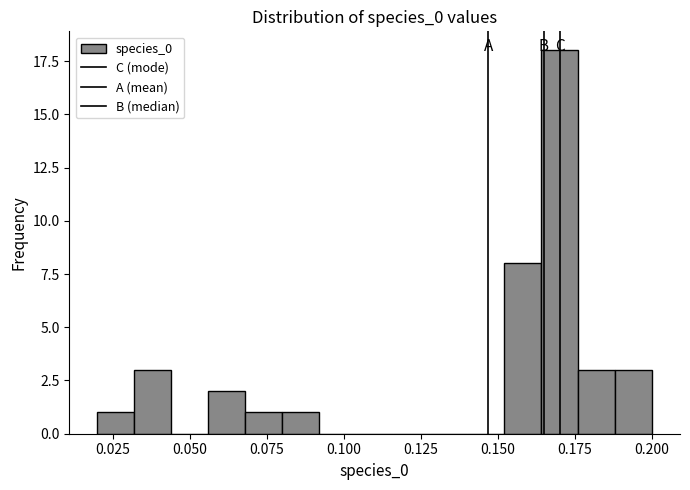

Read against the x-axis, roughly where is the centre of the tallest bar?

0.170